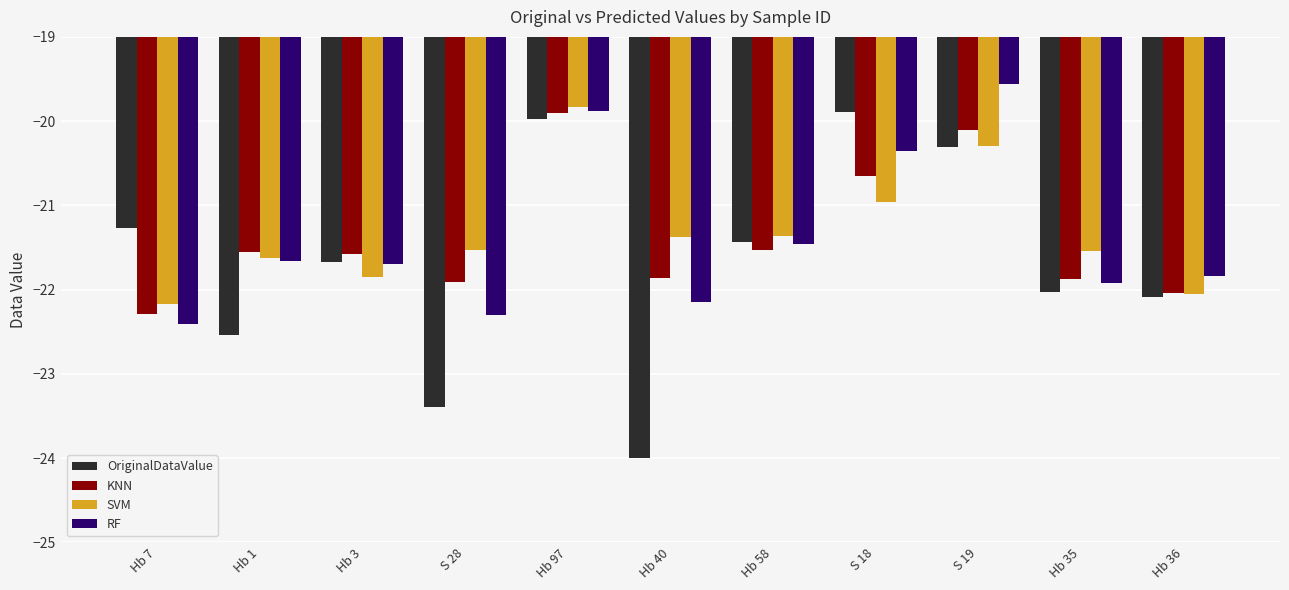

At which category is the sum across all series the highest?

Hb 97